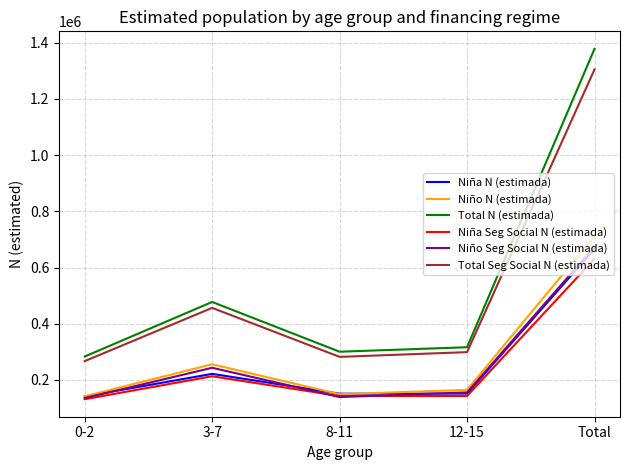

What position from the right is 0-2?

5